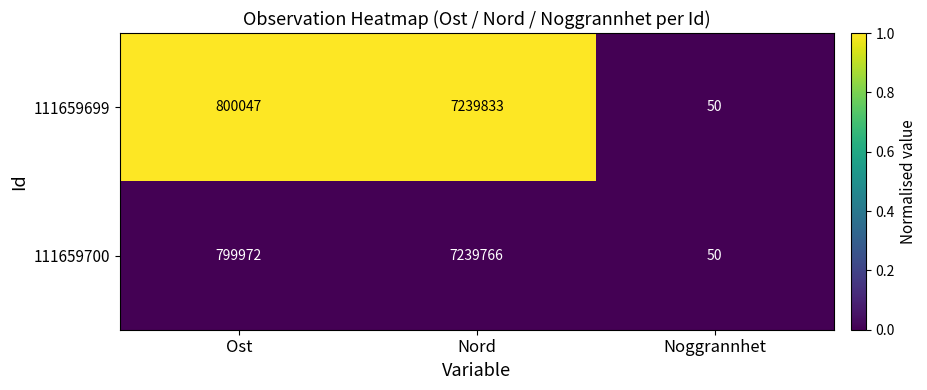

Which series changed the most between Nord and Noggrannhet?

111659699